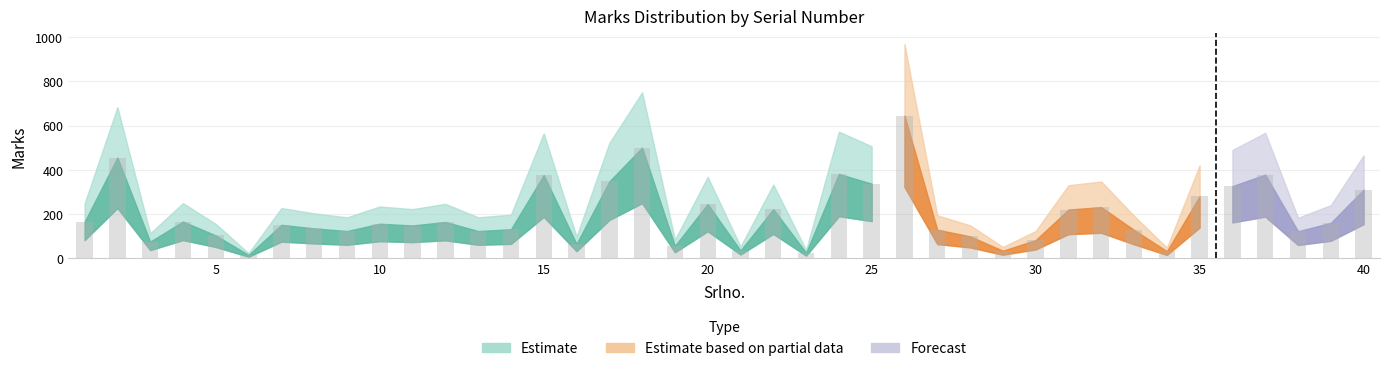

Reading left to right, extract all data points from this chart.

Marks: 1=166	2=456	3=76	4=167	5=104	6=16	7=152	8=136	9=124	10=157	11=149	12=165	13=124	14=132	15=377	16=66	17=348	18=501	19=57	20=246	21=36	22=223	23=26	24=382	25=338	26=646	27=130	28=100	29=35	30=83	31=221	32=232	33=129	34=33	35=281	36=327	37=379	38=123	39=161	40=311
Marks_lower: 1=83	2=228	3=38	4=83	5=52	6=8	7=76	8=68	9=62	10=78	11=74	12=82	13=62	14=66	15=188	16=33	17=174	18=250	19=28	20=123	21=18	22=111	23=13	24=191	25=169	26=323	27=65	28=50	29=17	30=41	31=110	32=116	33=64	34=16	35=140	36=163	37=189	38=61	39=80	40=155
Marks_upper: 1=249	2=684	3=114	4=250	5=156	6=24	7=228	8=204	9=186	10=235	11=223	12=247	13=186	14=198	15=565	16=99	17=522	18=751	19=85	20=369	21=54	22=334	23=39	24=573	25=507	26=969	27=195	28=150	29=52	30=124	31=331	32=348	33=193	34=49	35=421	36=490	37=568	38=184	39=241	40=466